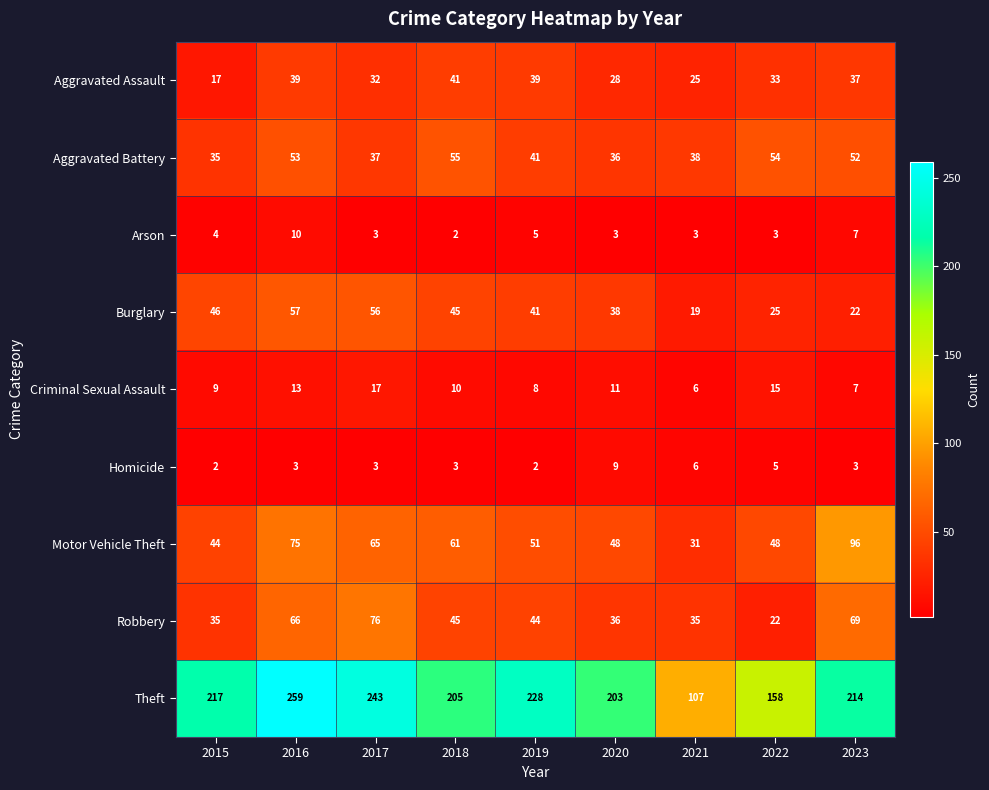

What is the sum of all Aggravated Battery values?

401